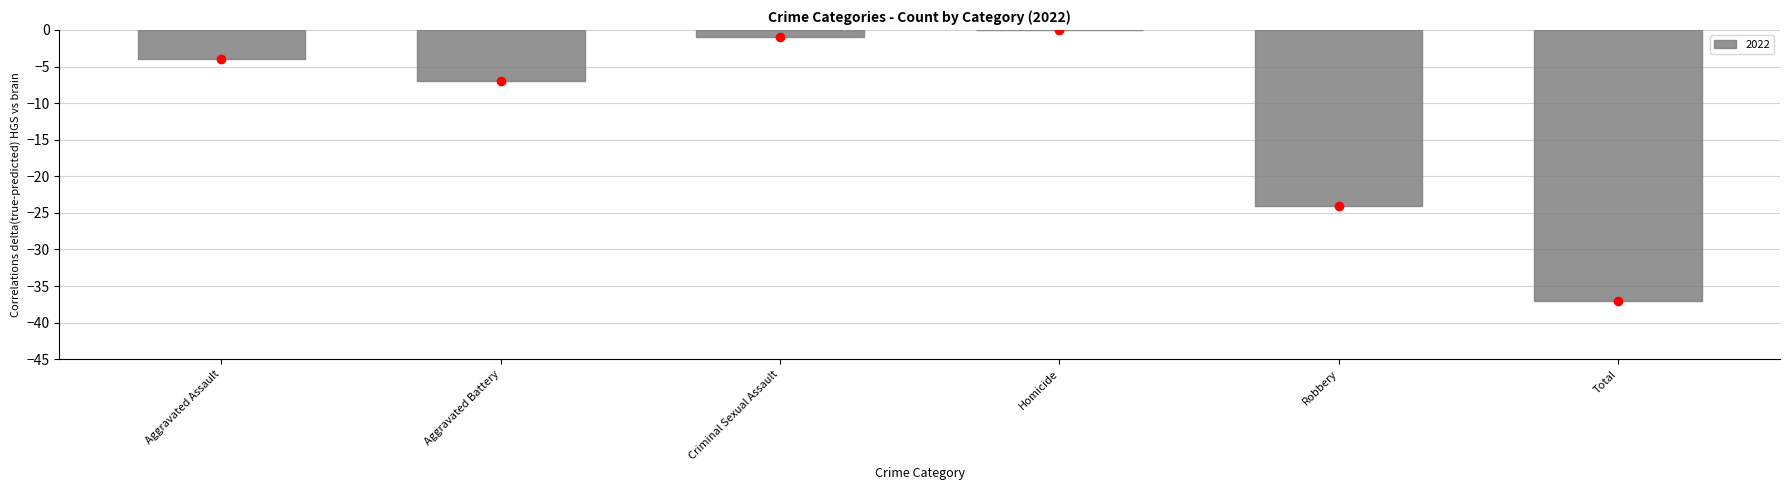

Reading right to left, what are all the values shown in this chart?

Total=-37	Robbery=-24	Homicide=0	Criminal Sexual Assault=-1	Aggravated Battery=-7	Aggravated Assault=-4